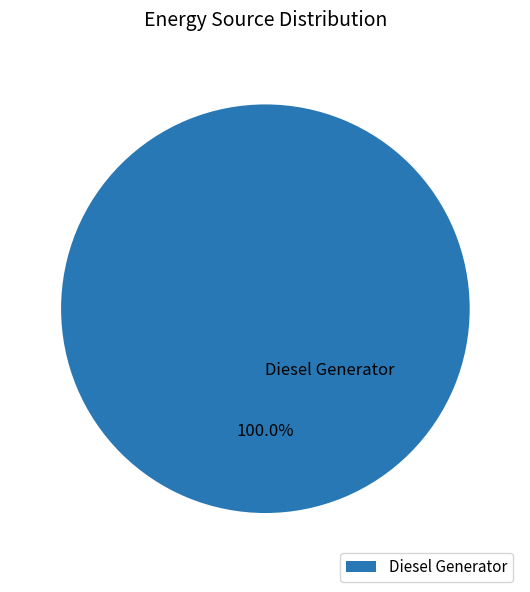

Count the number of slices in the pie.

1